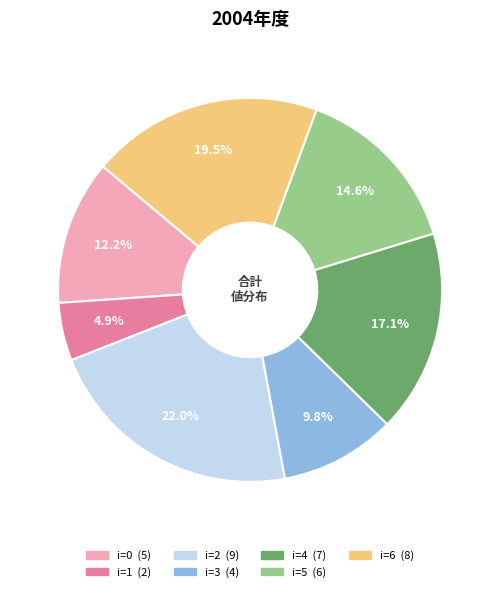

Is there any slice that represents more than half of the pie?

No